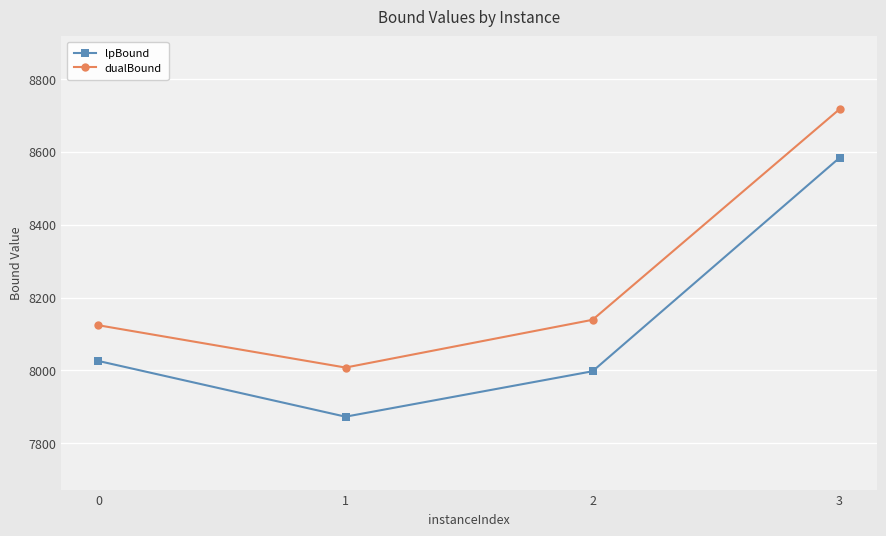

True or false: lpBound and dualBound cross at least once.

False